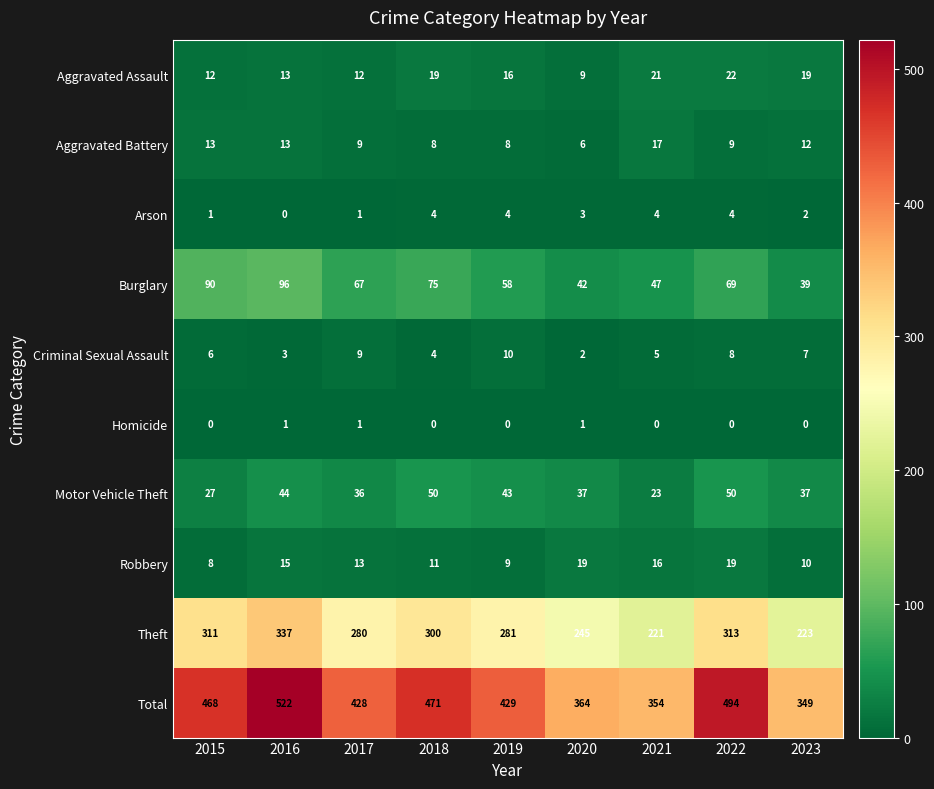

At how many categories does at least one series exceed 98?

9